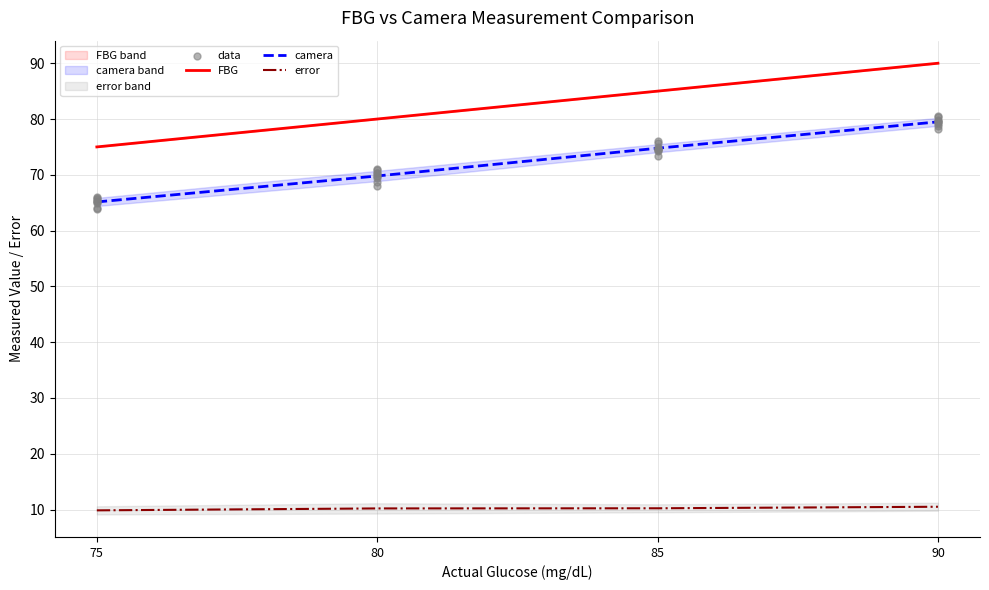

True or false: error and FBG cross at least once.

False